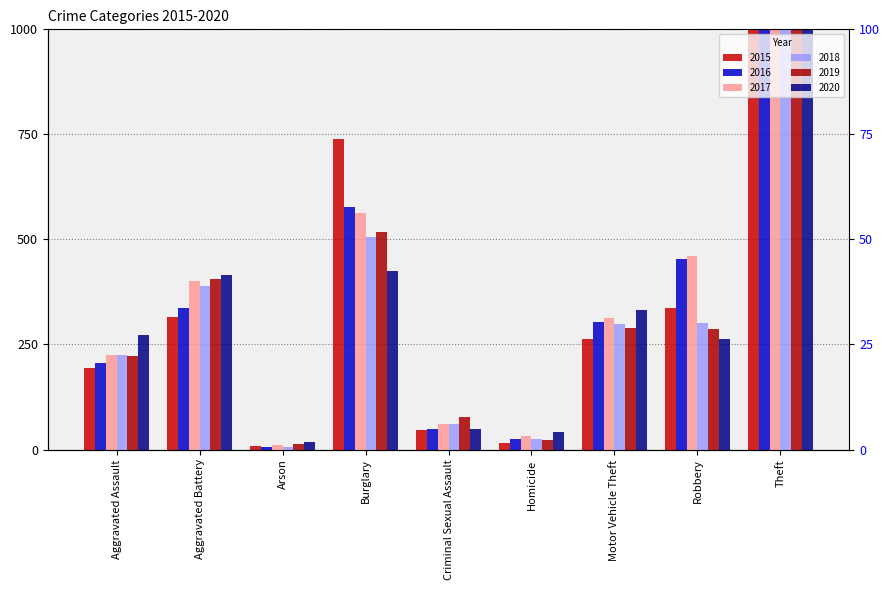

True or false: 2017 has a value of 22 at Homicide.

False